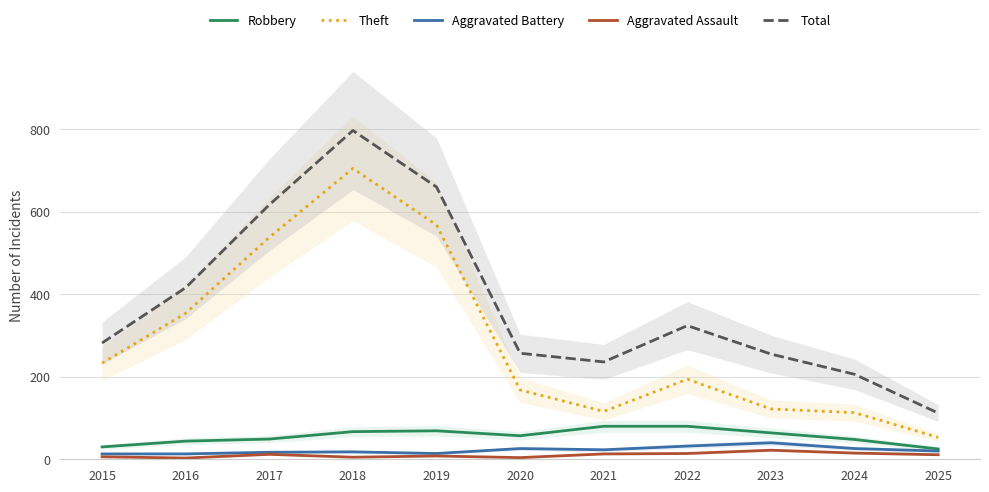

At how many categories does at least one series exceed 388?

4